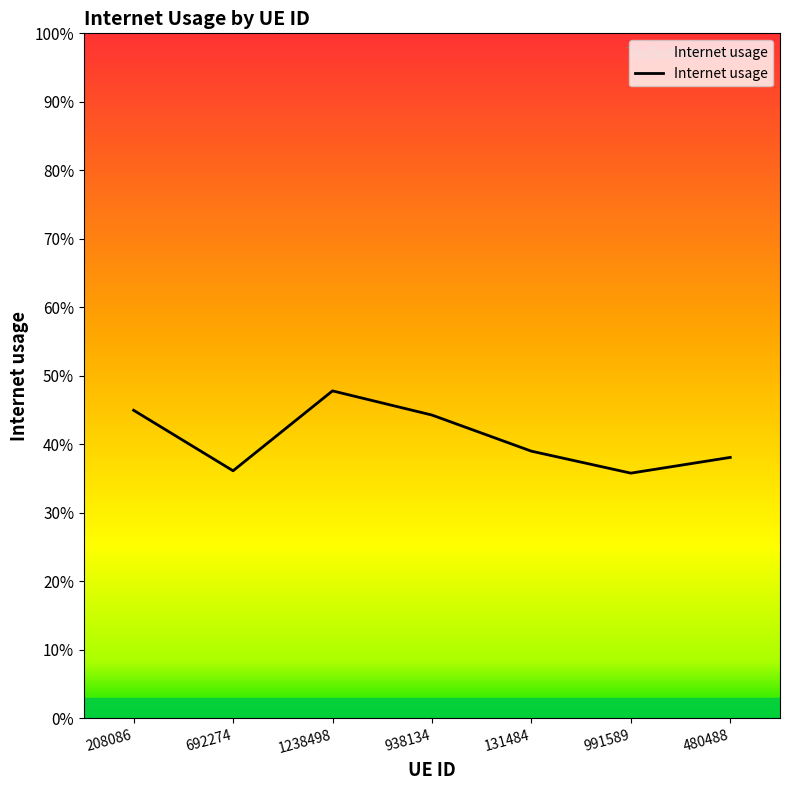

What is the greatest value displayed?

0.5